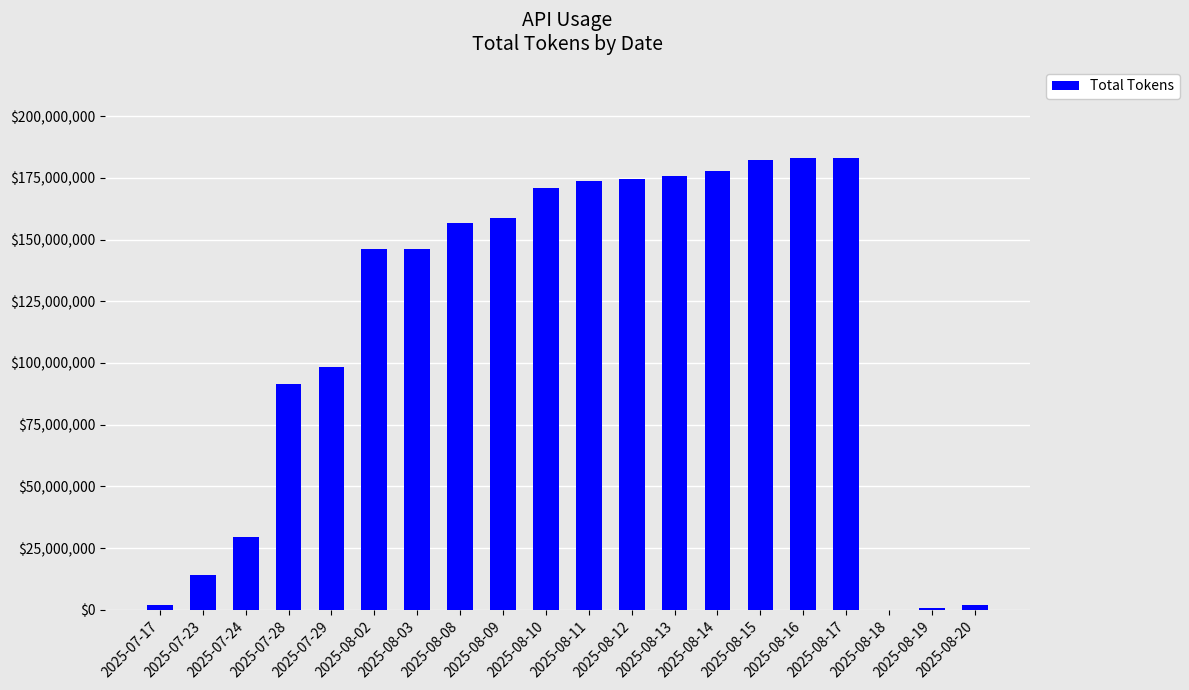

Between 2025-08-17 and 2025-08-12, which is larger?

2025-08-17